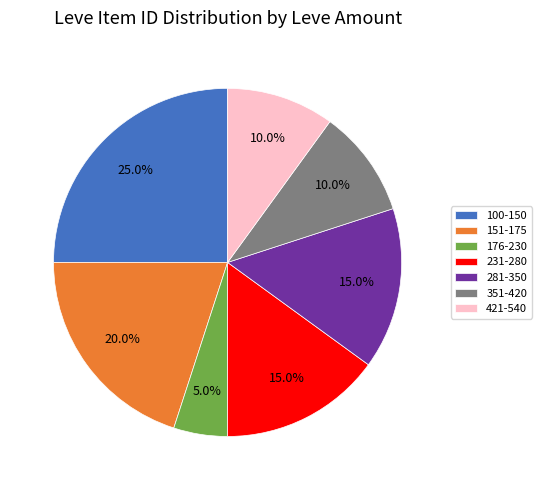

Count the number of slices in the pie.

7